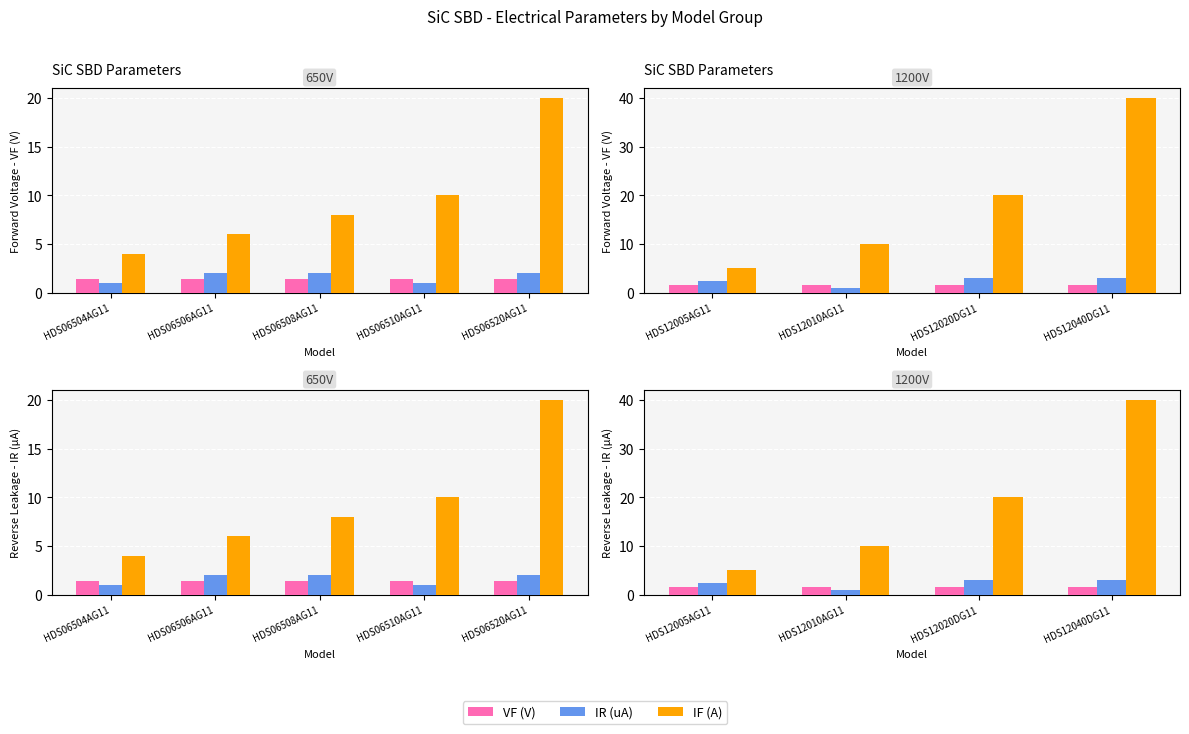

The value of VF (V) at HDS12040DG11 is 1.6. True or false?

True